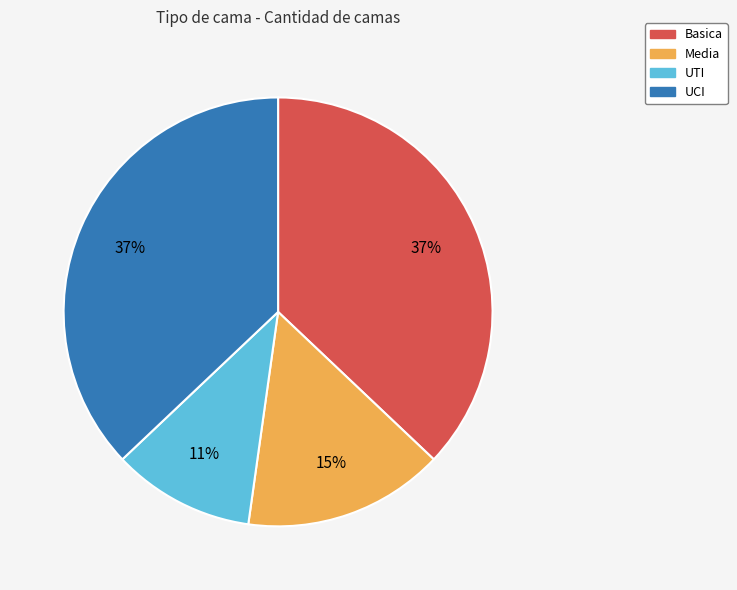

Is there any slice that represents more than half of the pie?

No